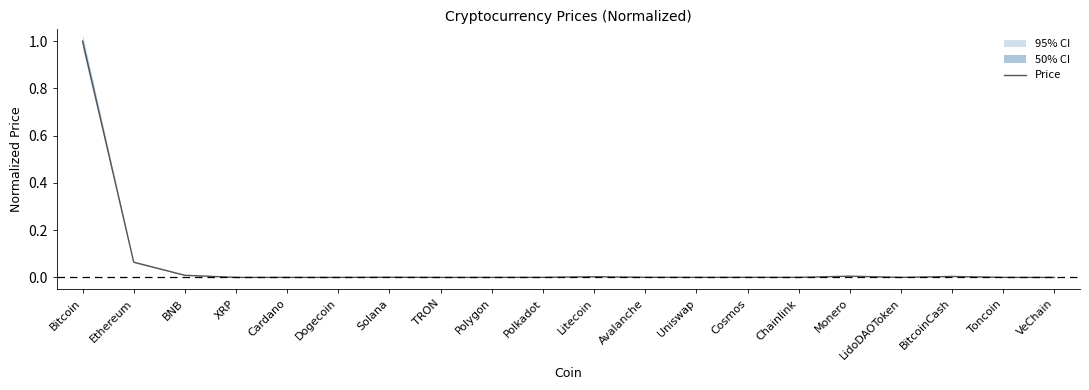

Count the number of categories in the chart.

20